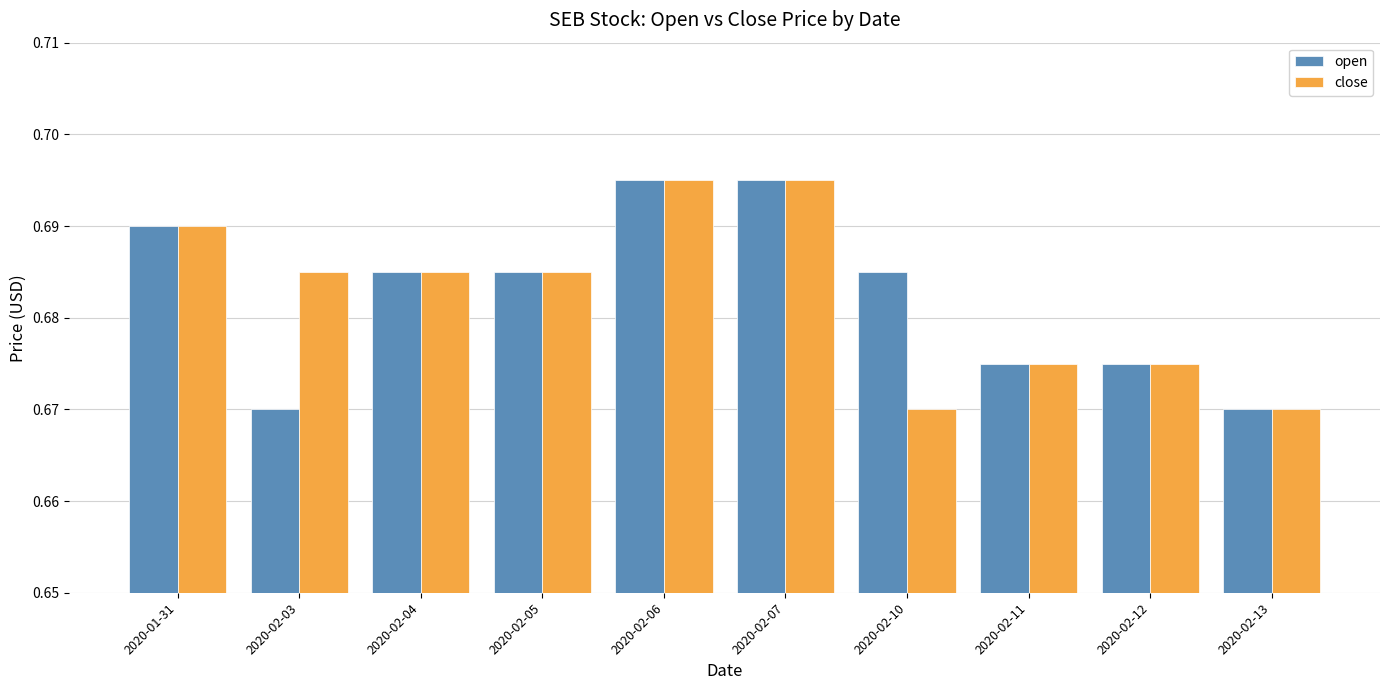

At how many categories does at least one series exceed 0?

10